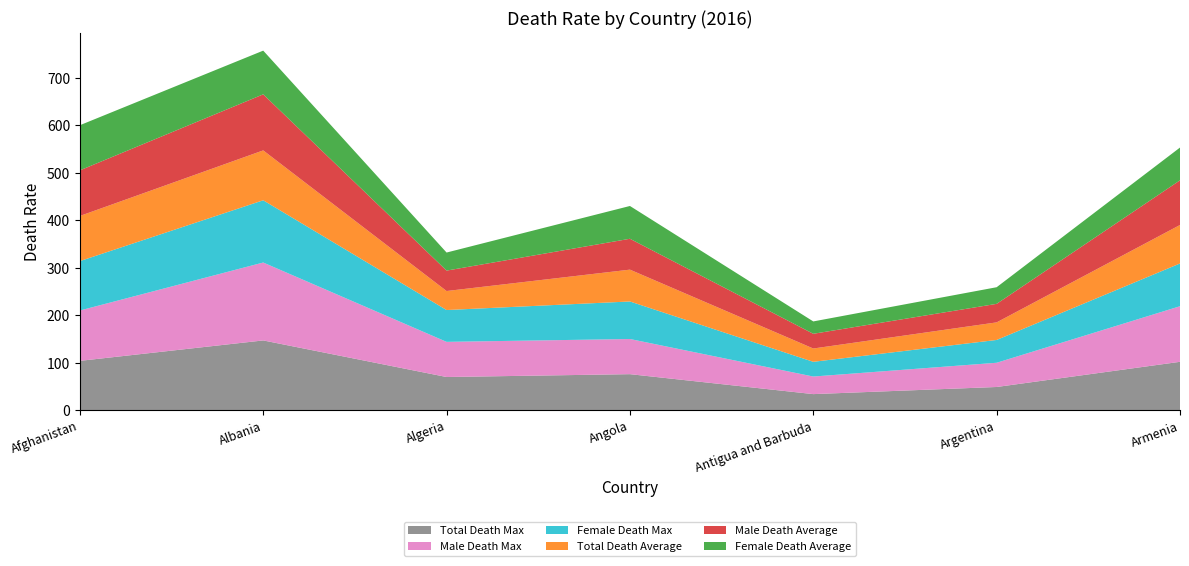

Reading left to right, what are all the values shown in this chart?

Total Death Max: 104	147	70	76	34	49	102
Male Death Max: 106	164	74	74	37	51	117
Female Death Max: 104	131	67	79	31	48	90
Total Death Average: 95	105	40	67	28	37	81
Male Death Average: 96	118	43	65	31	39	94
Female Death Average: 95	92	38	69	26	35	69